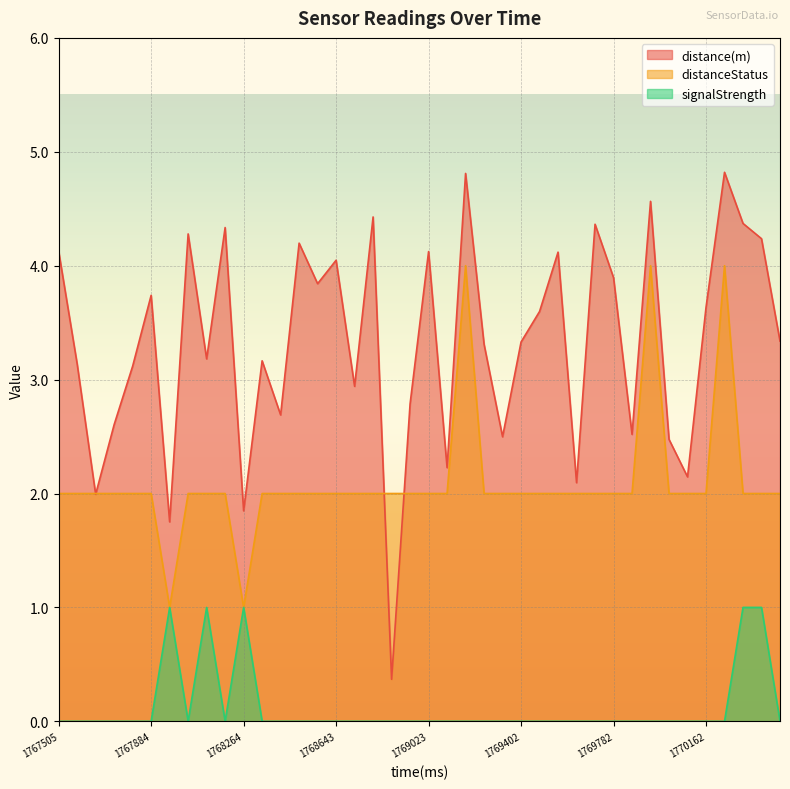

How many series are shown in this chart?

3